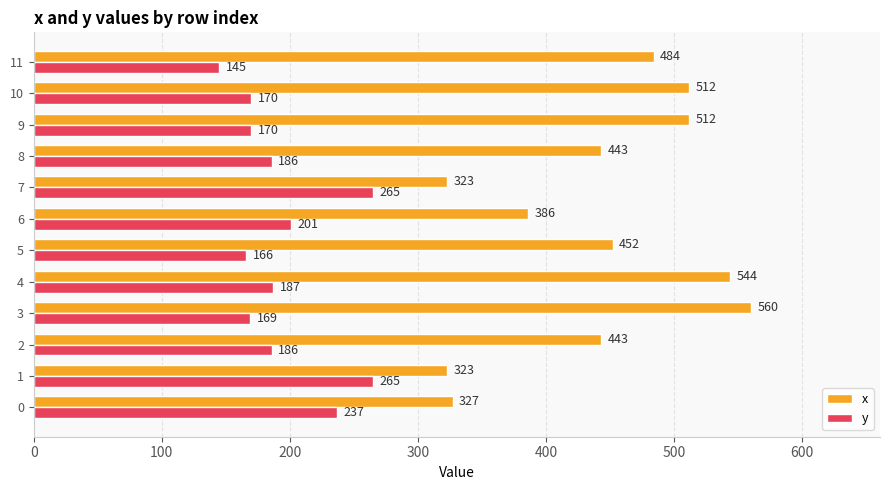

At which category is the sum across all series the highest?

4